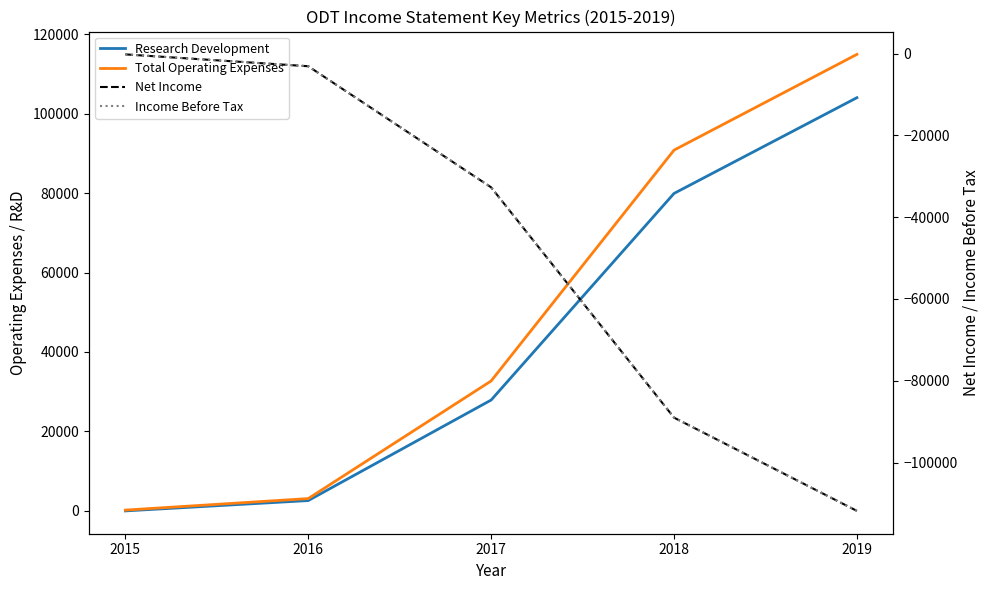

The Income Before Tax series shows -89000 at 2018. True or false?

True